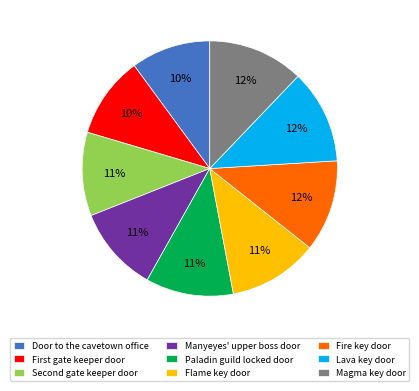

Is the sum of Fire key door and Door to the cavetown office greater than half?

No